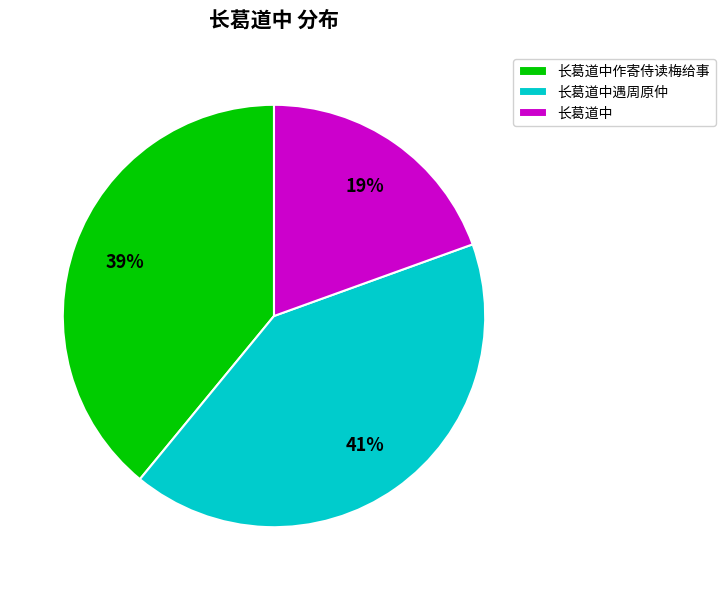

To the nearest percent, what is the difference between the largest and smallest slice percentages?

22%